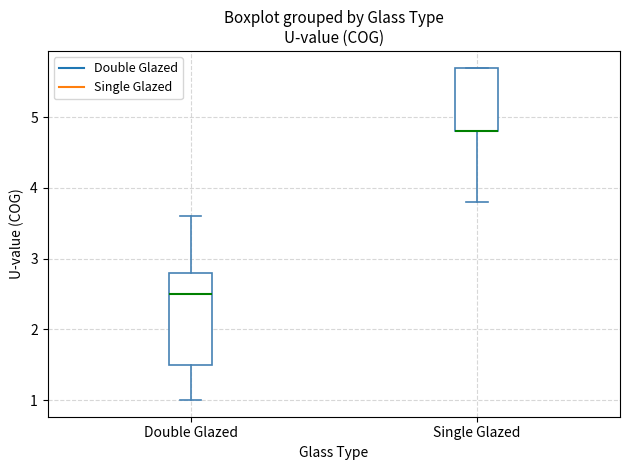

Reading left to right, read every box against the y-axis: the position of its median line, the range the box covers, and the ends of its whiskers. The values are not printed on the chart, so give them approximately, as read against the axis.

Double Glazed: median 2.5, box 1.5 to 2.8, whiskers 1.0 to 3.6
Single Glazed: median 4.8 (drawn on the box's lower edge), box 4.8 to 5.7, whiskers 3.8 to 5.7